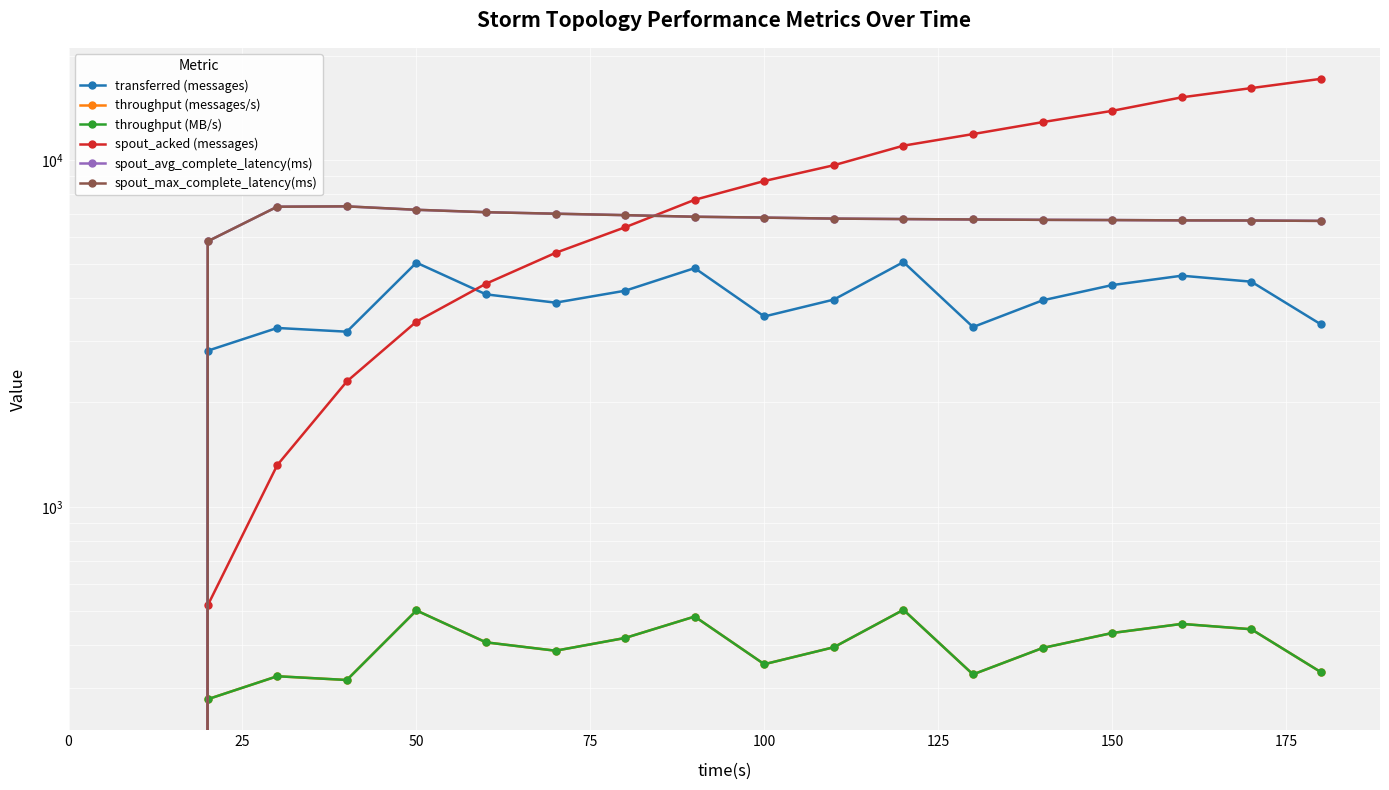

At how many categories does at least one series exceed 4953?

17